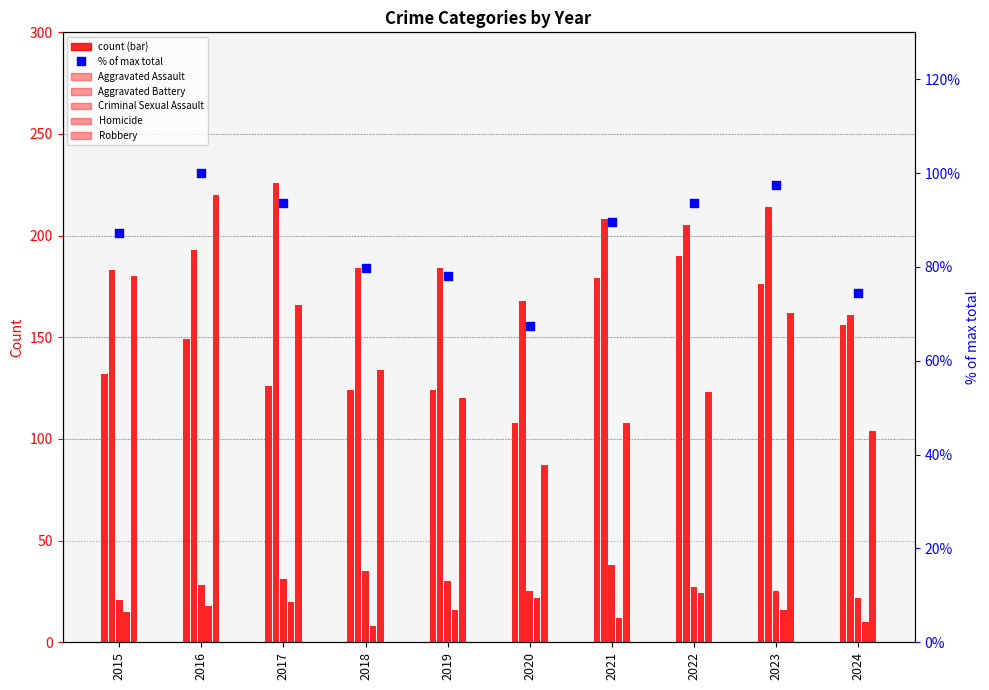

What are all the series names shown in the legend?

Aggravated Assault, Aggravated Battery, Criminal Sexual Assault, Homicide, Robbery, % of max total